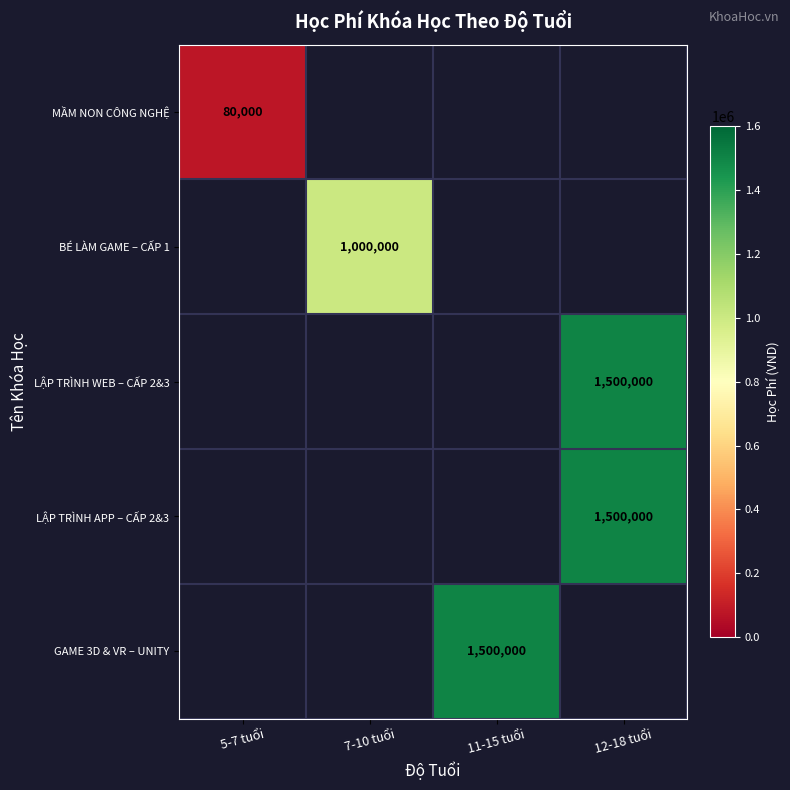

True or false: LẬP TRÌNH WEB – CẤP 2&3 has a value of 1500000 at 12-18 tuổi.

True